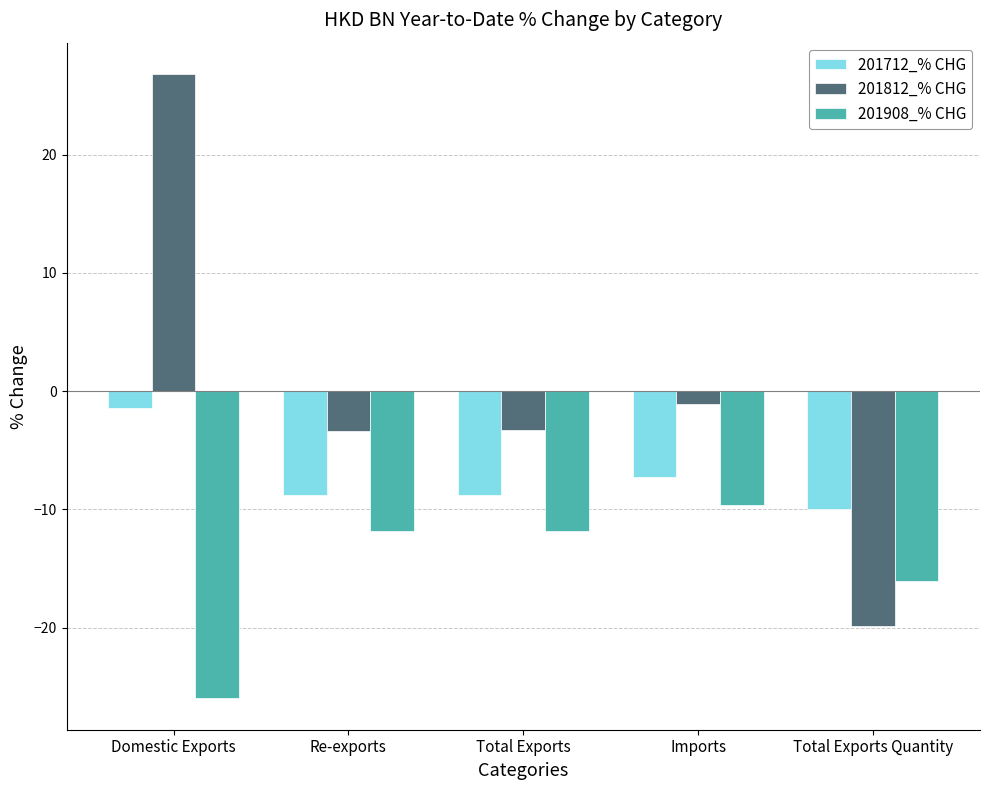

What is the spread (max minus min) of values at Domestic Exports?

52.8